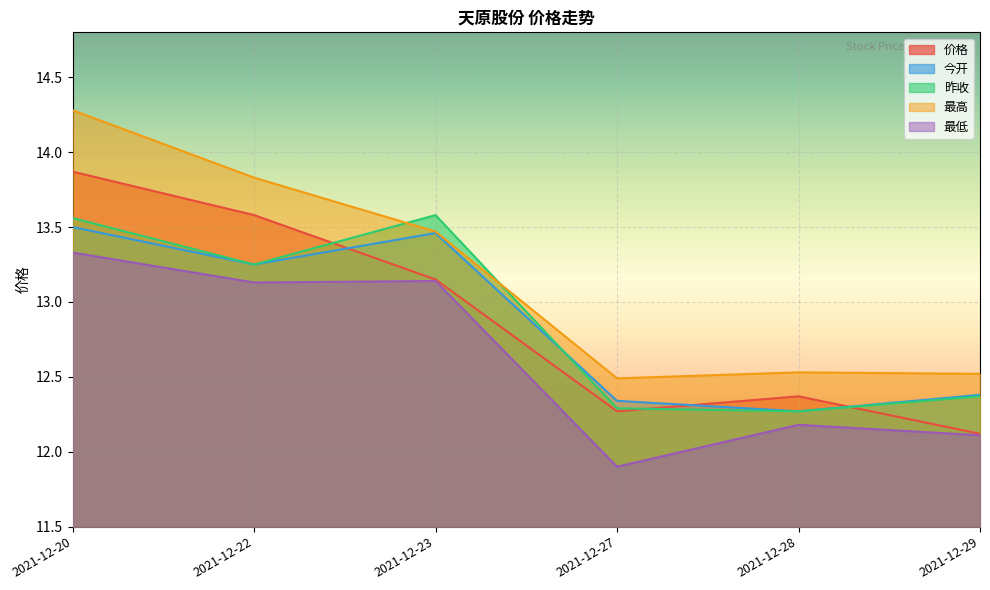

At how many categories does at least one series exceed 13?

3